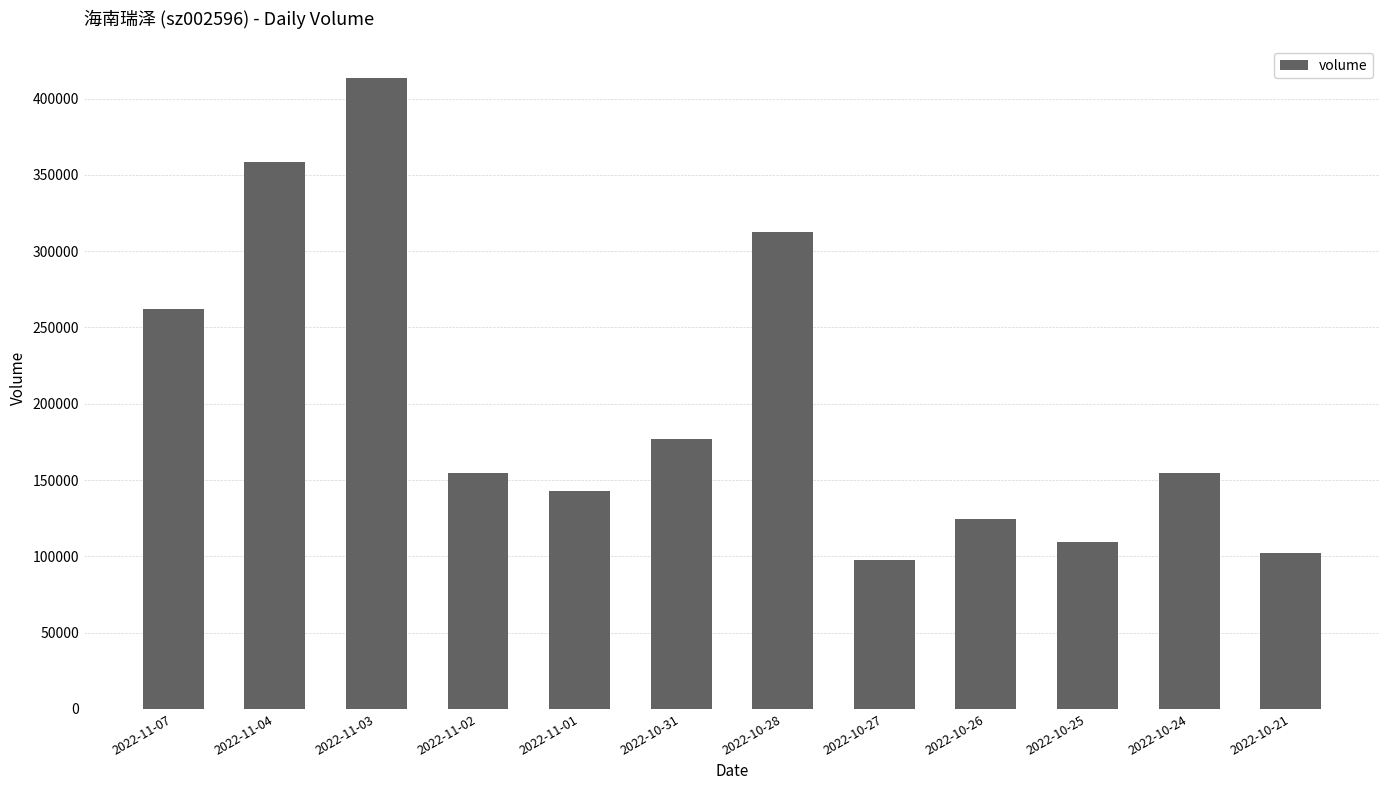

What position from the right is 2022-10-21?

1